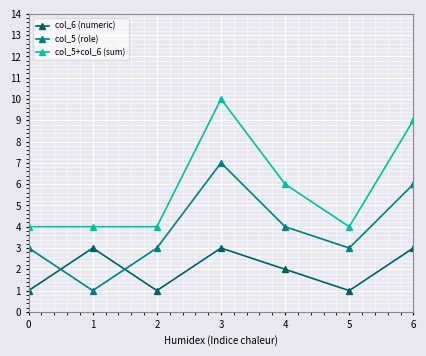

What is the sum of all col_5+col_6 (sum) values?

41